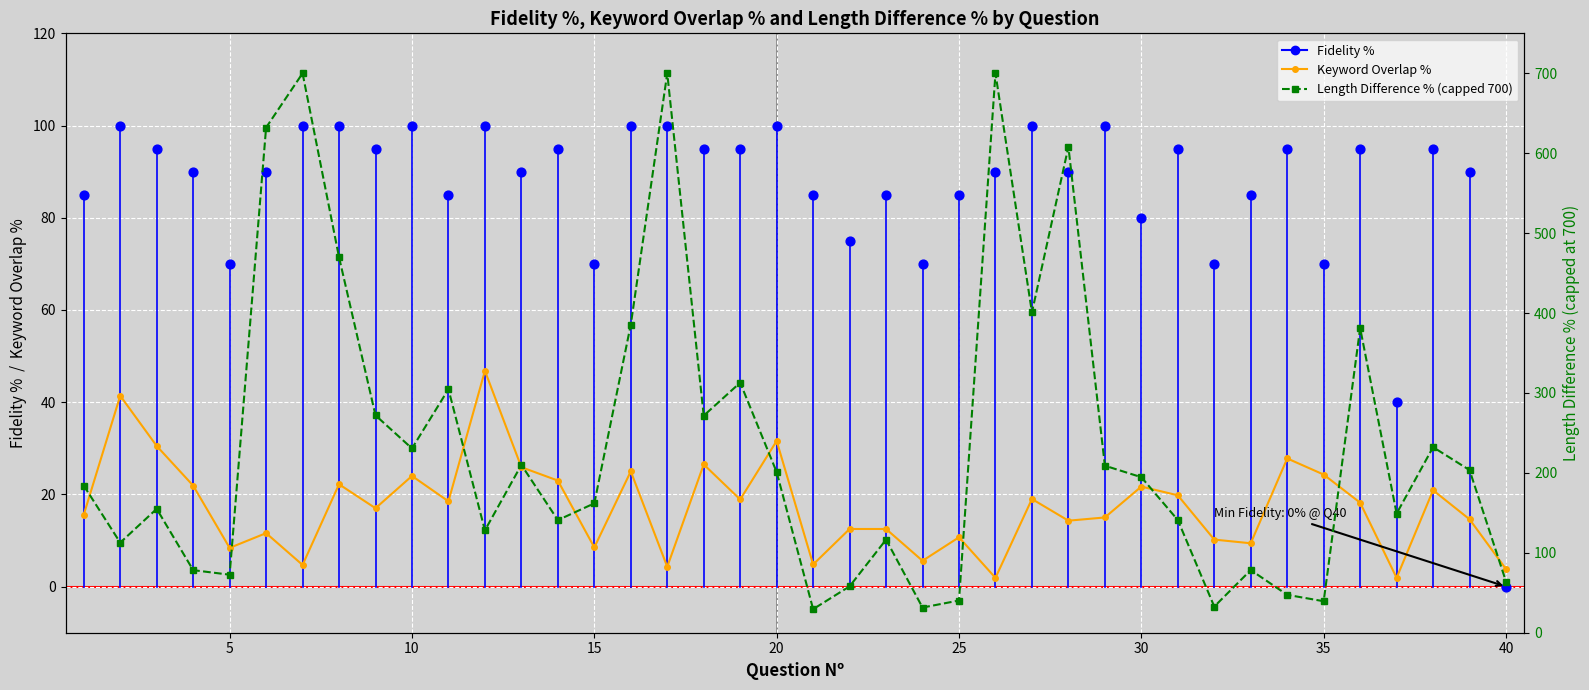

Which series contains the lowest Y value?

Fidelity %